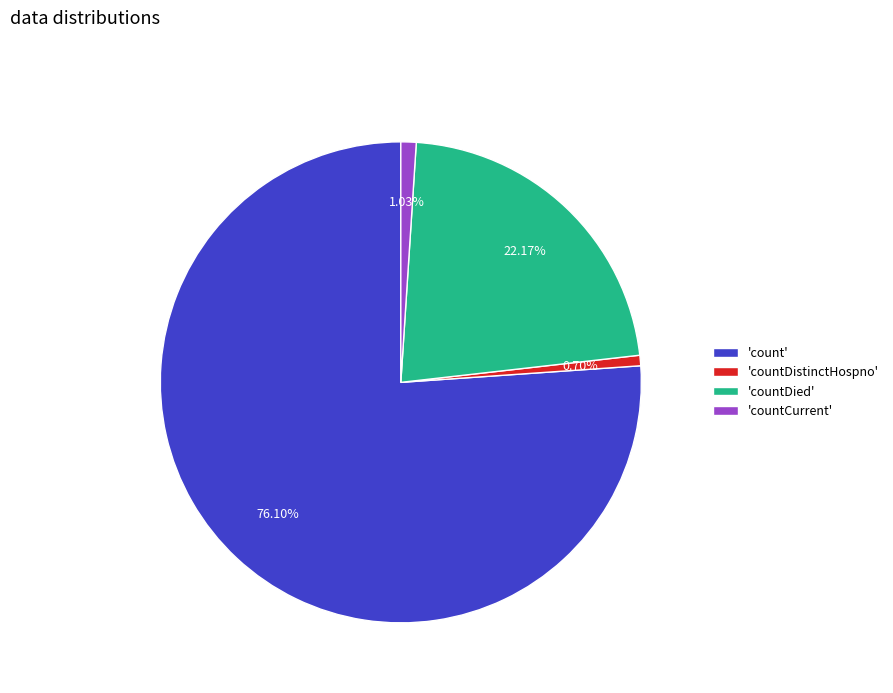

To the nearest percent, what is the average slice percentage?

25%